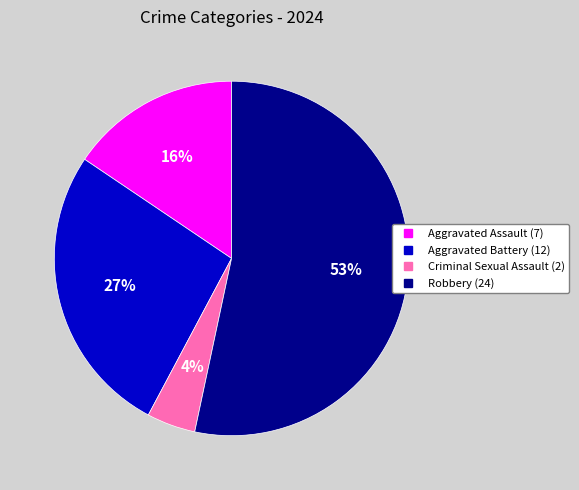

Which category accounts for the majority?

Robbery